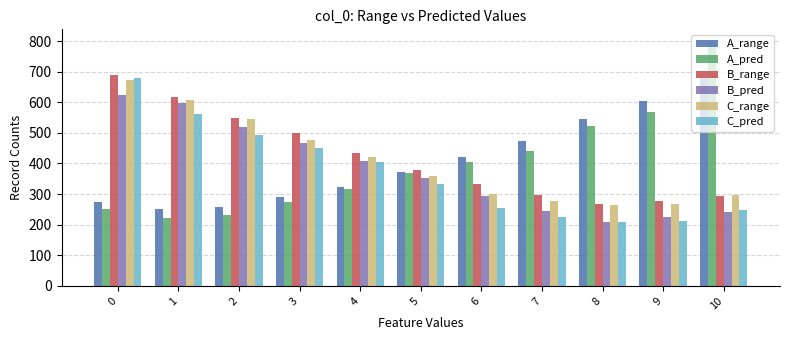

Between 2 and 6, which series saw the biggest shift?

C_range